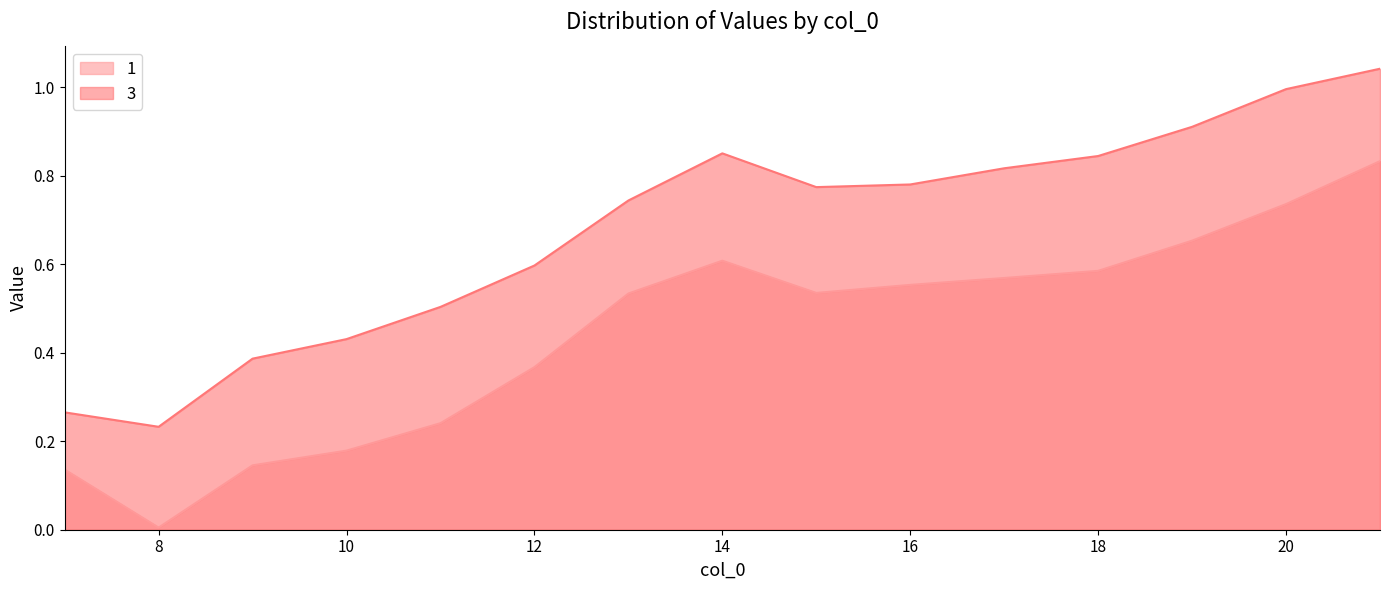

At which category does 3 reach its first local valley?

8